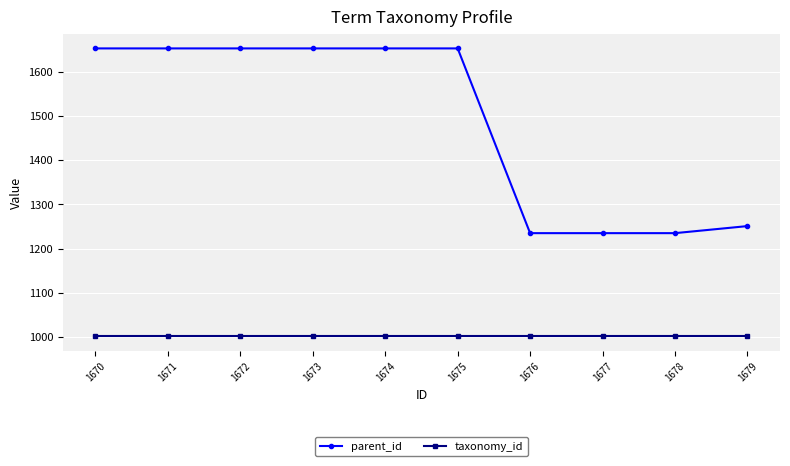

What is the value of the parent_id point at the 2nd from the left?

1654